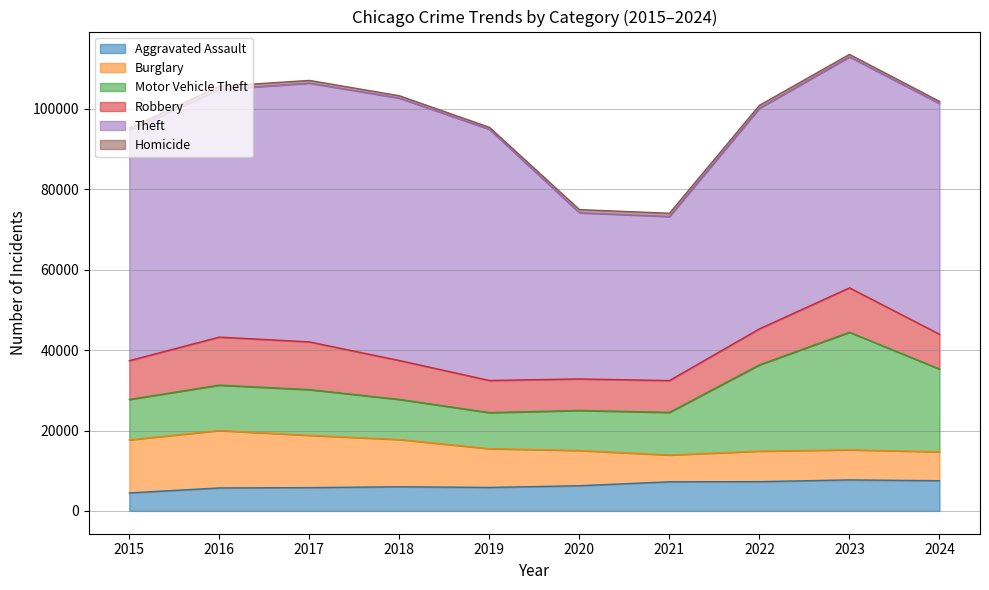

Reading right to left, extract all data points from this chart.

Aggravated Assault: 2024=7511	2023=7712	2022=7280	2021=7242	2020=6265	2019=5841	2018=6002	2017=5793	2016=5713	2015=4480
Burglary: 2024=7187	2023=7482	2022=7593	2021=6662	2020=8758	2019=9638	2018=11747	2017=13001	2016=14289	2015=13184
Motor Vehicle Theft: 2024=20597	2023=29251	2022=21466	2021=10605	2020=9959	2019=8978	2018=9985	2017=11380	2016=11285	2015=10068
Robbery: 2024=8661	2023=11053	2022=8963	2021=7920	2020=7855	2019=7995	2018=9681	2017=11880	2016=11960	2015=9638
Theft: 2024=57388	2023=57464	2022=54888	2021=40818	2020=41343	2019=62496	2018=65290	2017=64386	2016=61623	2015=57351
Homicide: 2024=551	2023=626	2022=725	2021=804	2020=787	2019=499	2018=588	2017=672	2016=786	2015=496